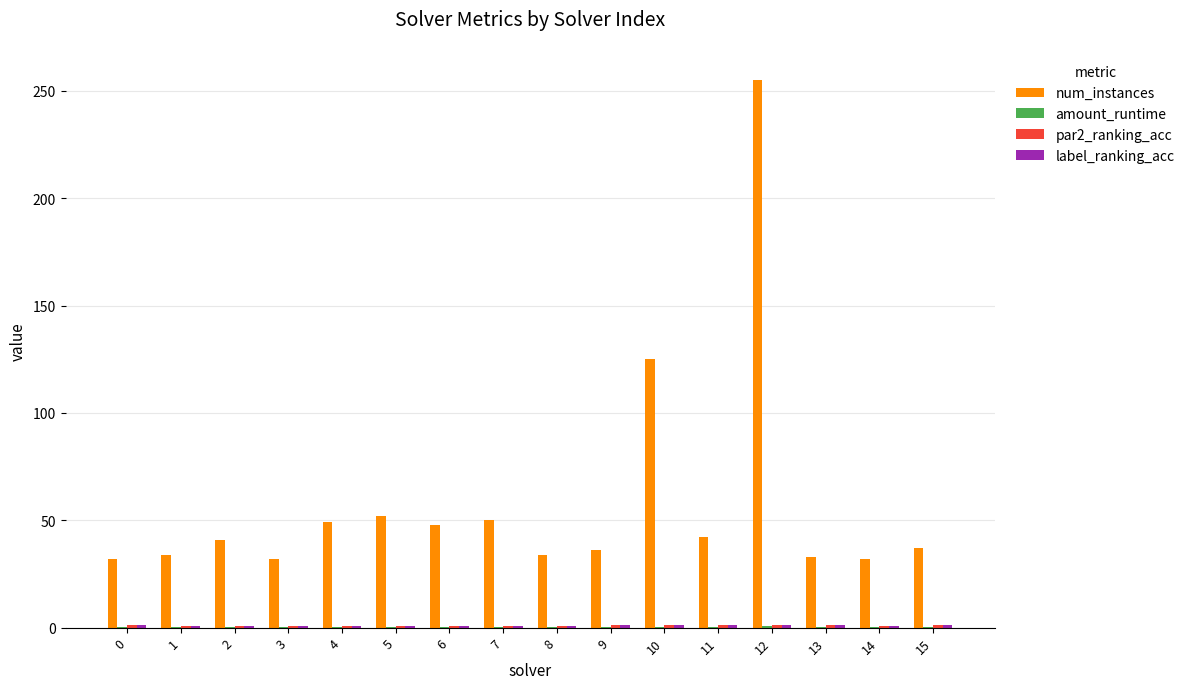

Which series has the largest total across all categories?

num_instances